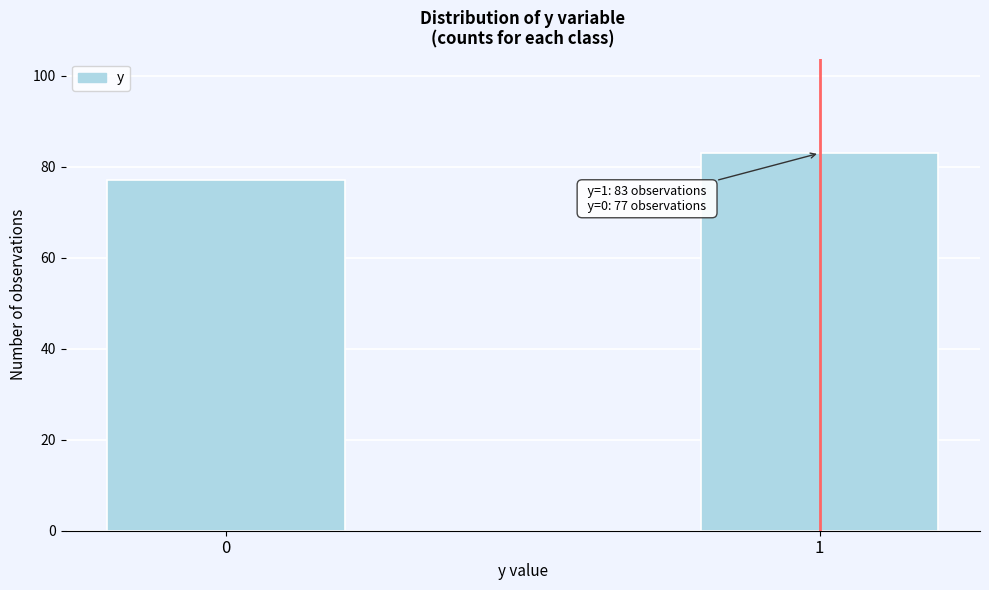

Reading left to right, transcribe all the data shown in this chart.

77	83